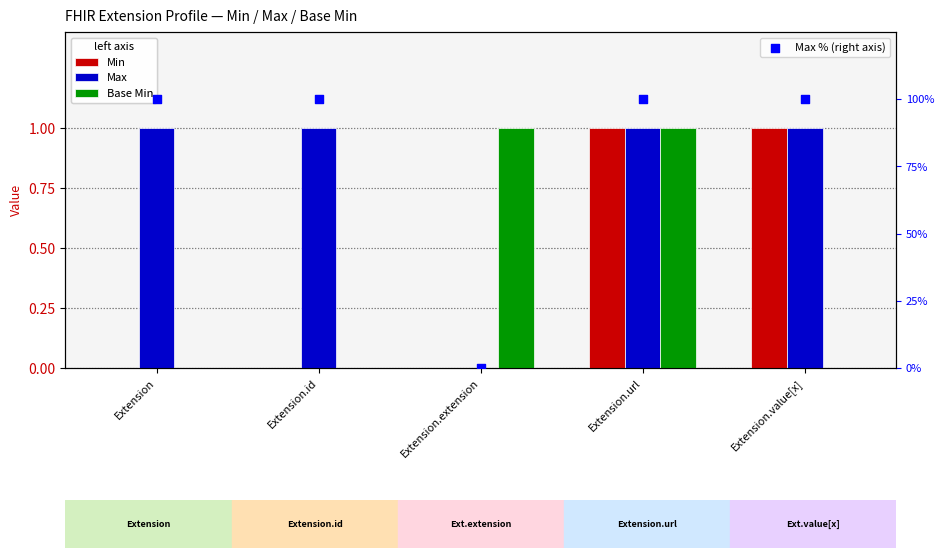

Which series reaches the minimum Y coordinate?

Min